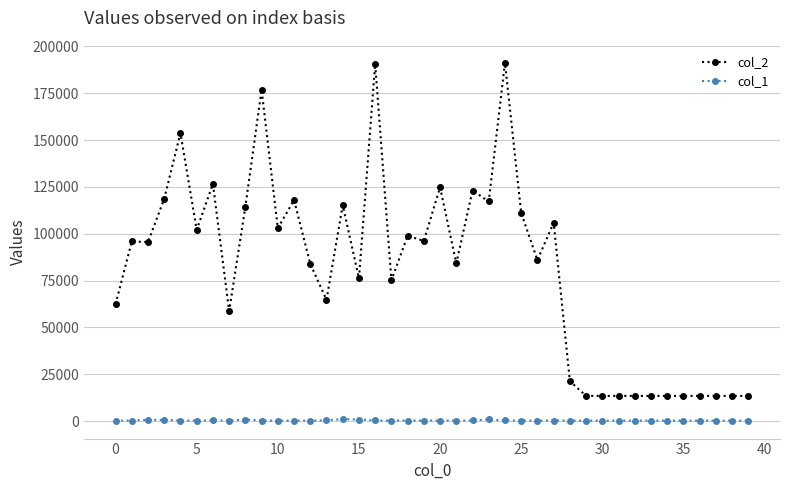

True or false: col_2 has more than 1 points higher than both neighbors.

True